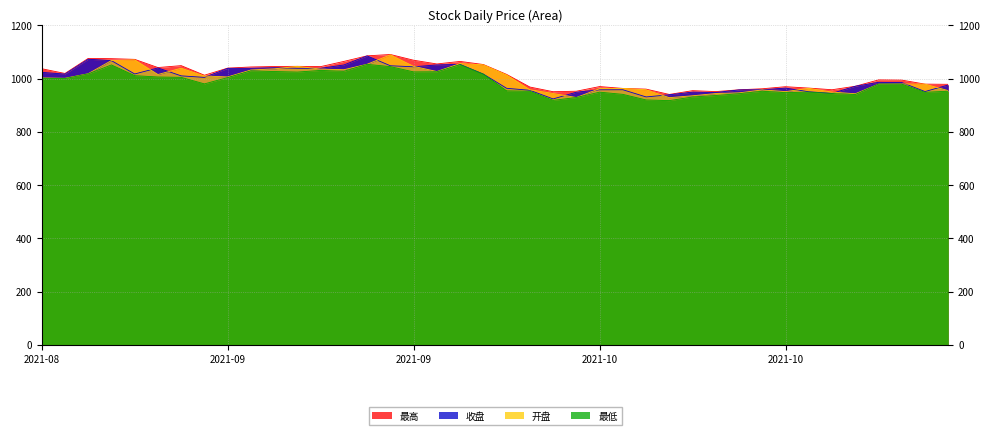

What position from the right is 2021-09-22?

23